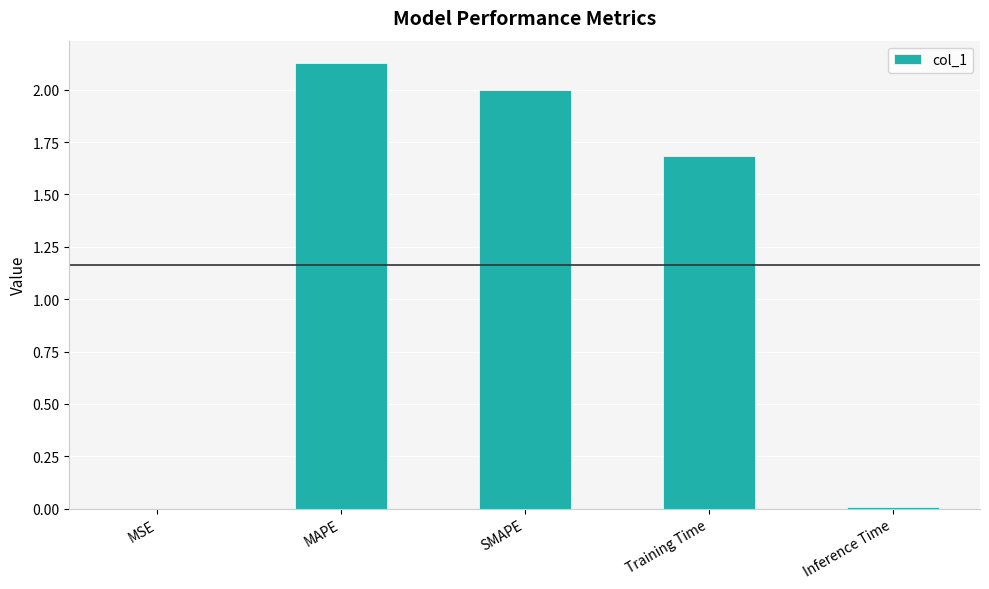

Approximately how many times larger is the value at Training Time compared to SMAPE?

0.8